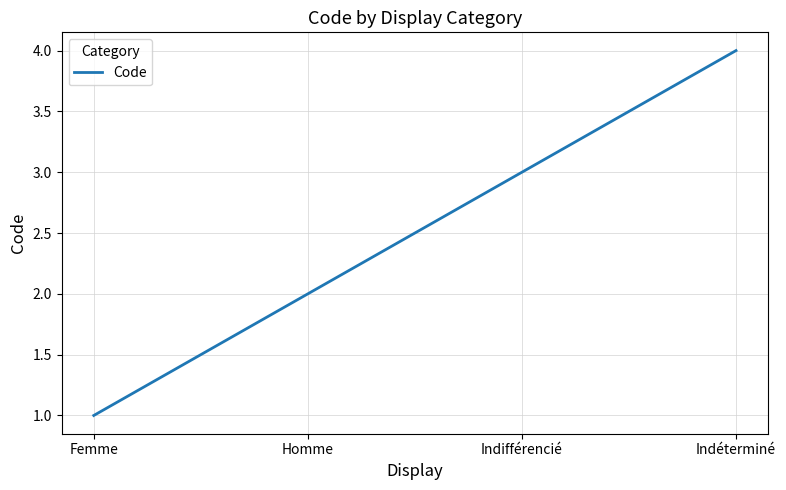

What position from the right is Indéterminé?

1